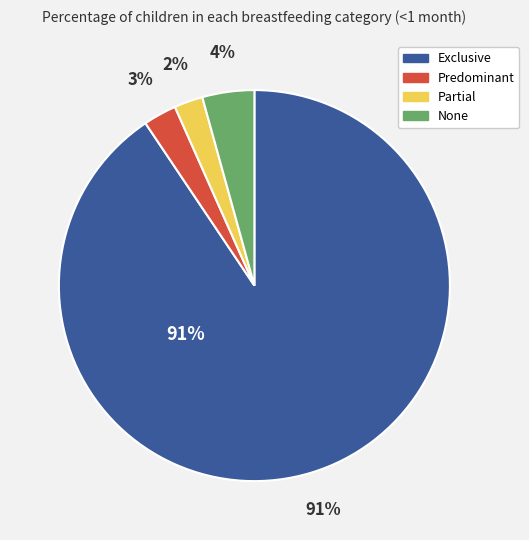

Count the number of slices in the pie.

4